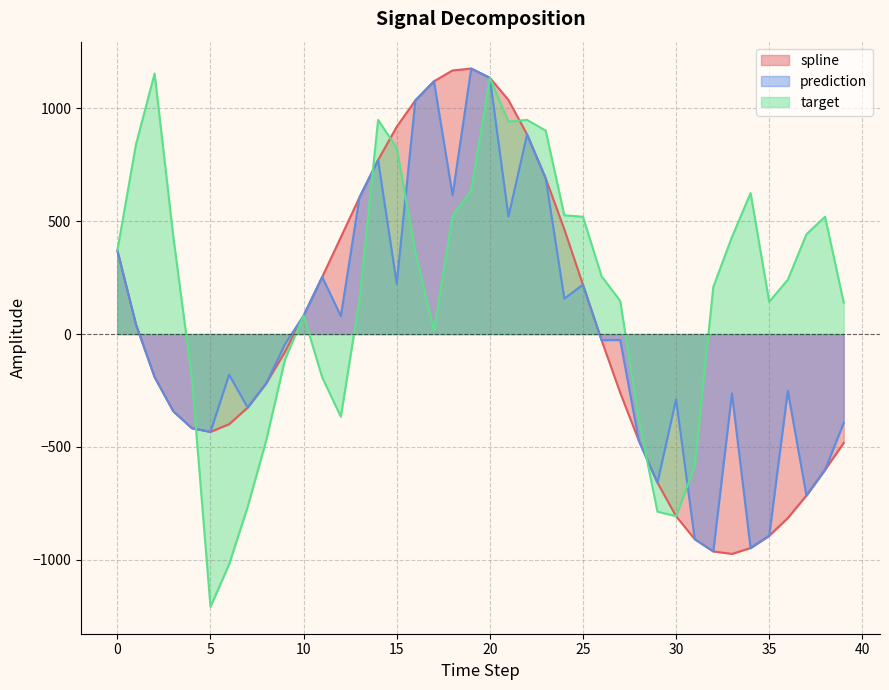

Between 24 and 31, which series saw the biggest shift?

spline